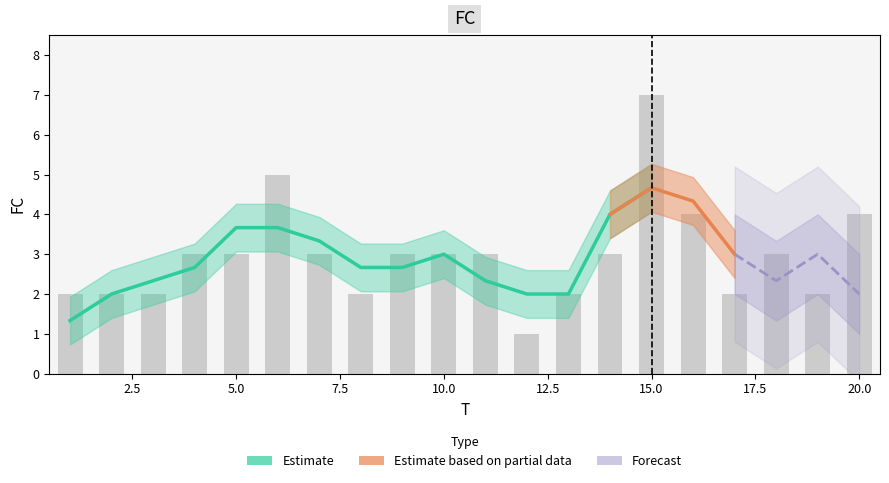

Reading right to left, transcribe all the data shown in this chart.

4	2	3	2	4	7	3	2	1	3	3	3	2	3	5	3	3	2	2	2